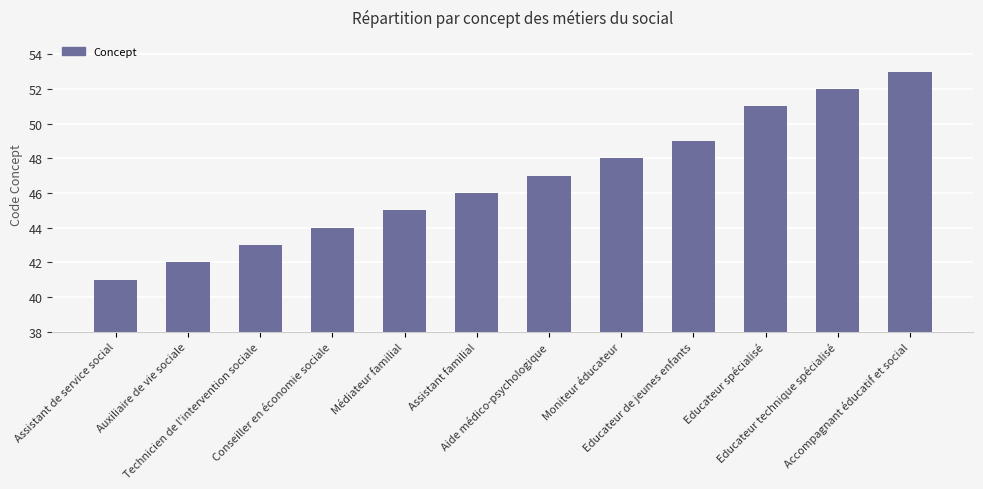

True or false: the data shows 18 at Technicien de l'intervention sociale.

False